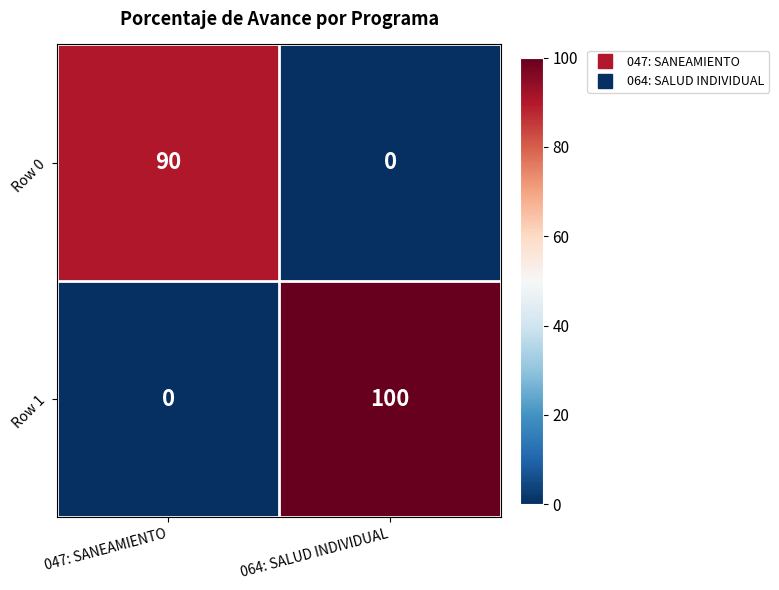

Count the number of data series in this chart.

2